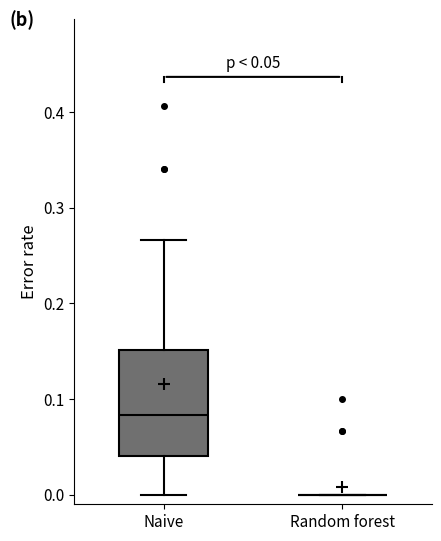

Comparing the boxes themselves (not the whiskers), which one is the tallest?

Naive